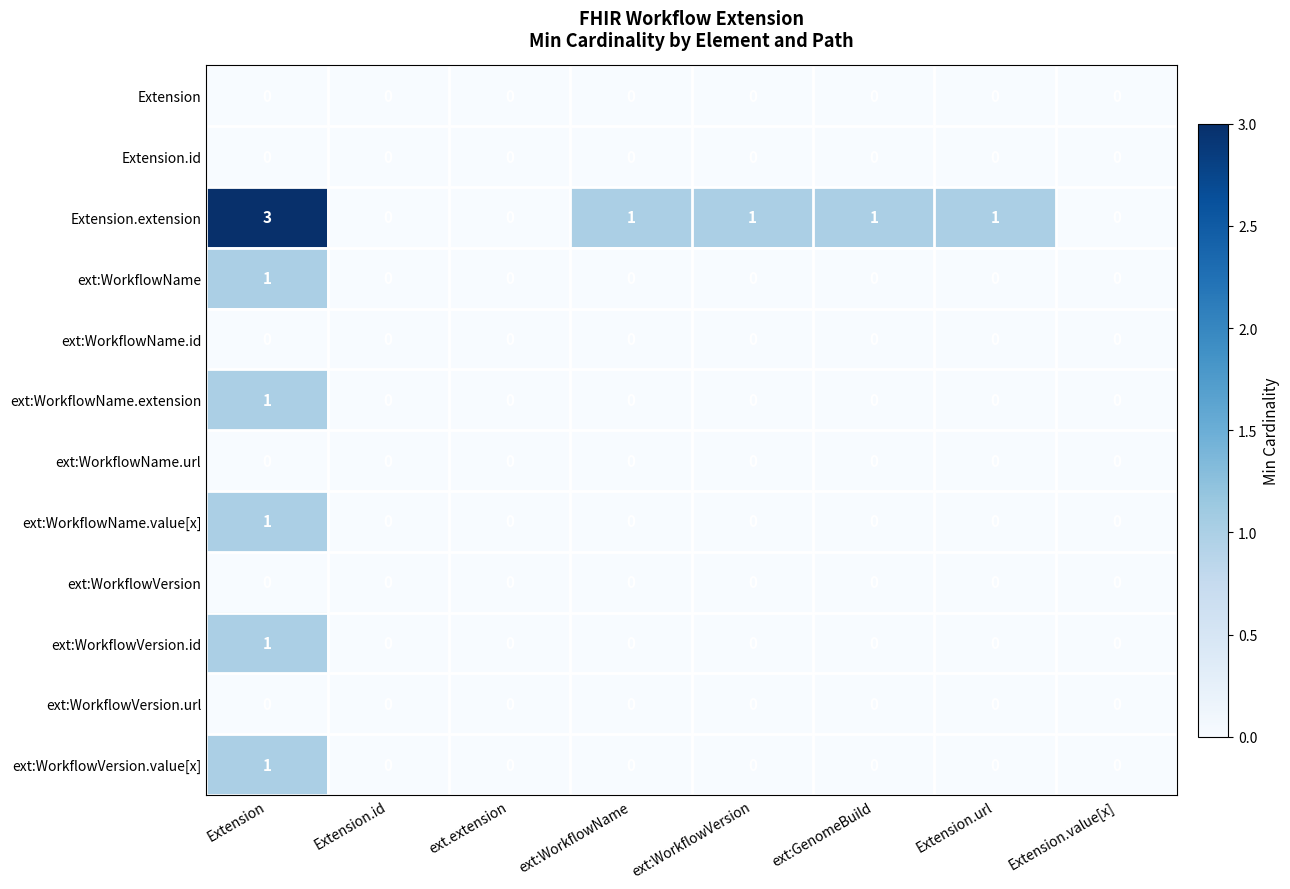

Between Extension.id and ext:WorkflowVersion, which series saw the biggest shift?

Extension.extension